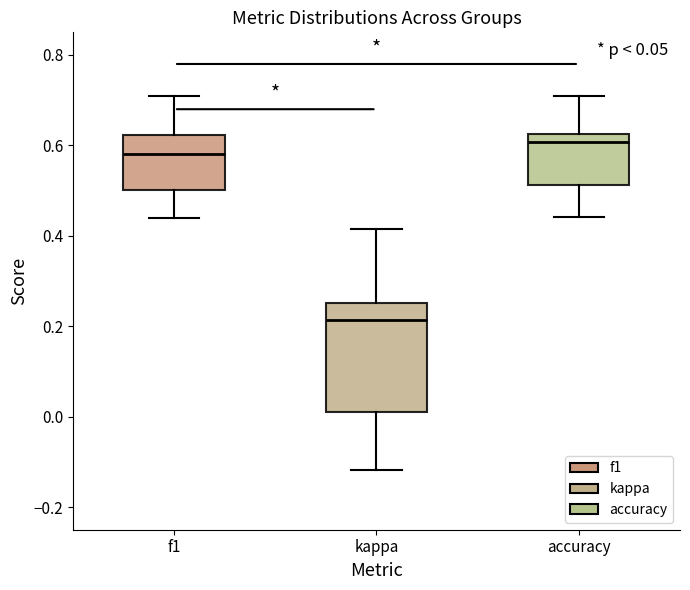

Which box's median line is the highest?

accuracy